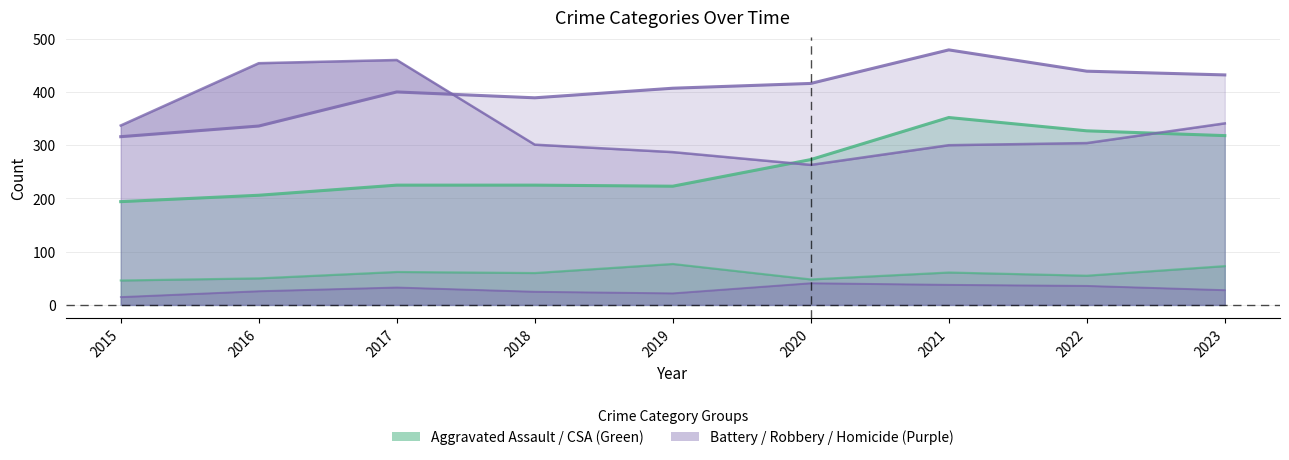

How many values in the Aggravated Assault series exceed 225?

4